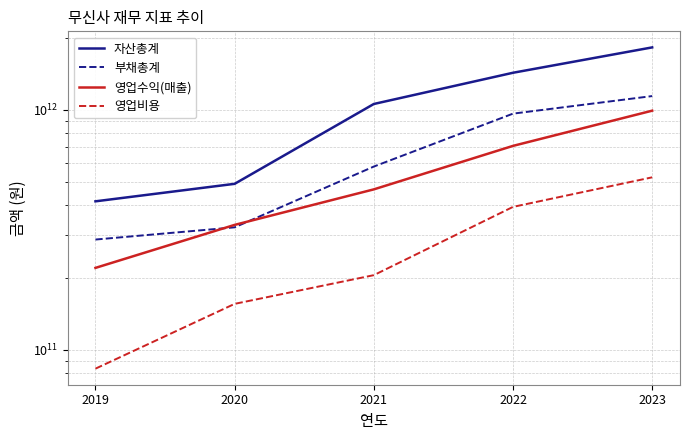

List the series in order of their overall mean, lowest first.

영업비용, 영업수익(매출), 부채총계, 자산총계